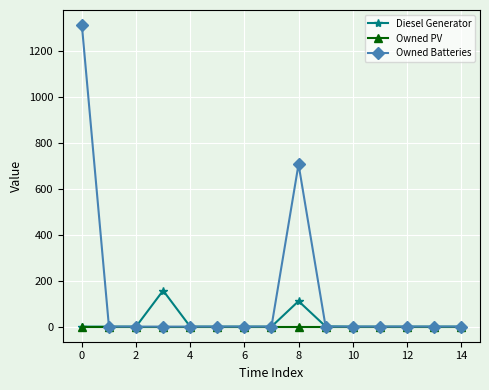

True or false: Owned Batteries has more than 0 interior local peaks.

True